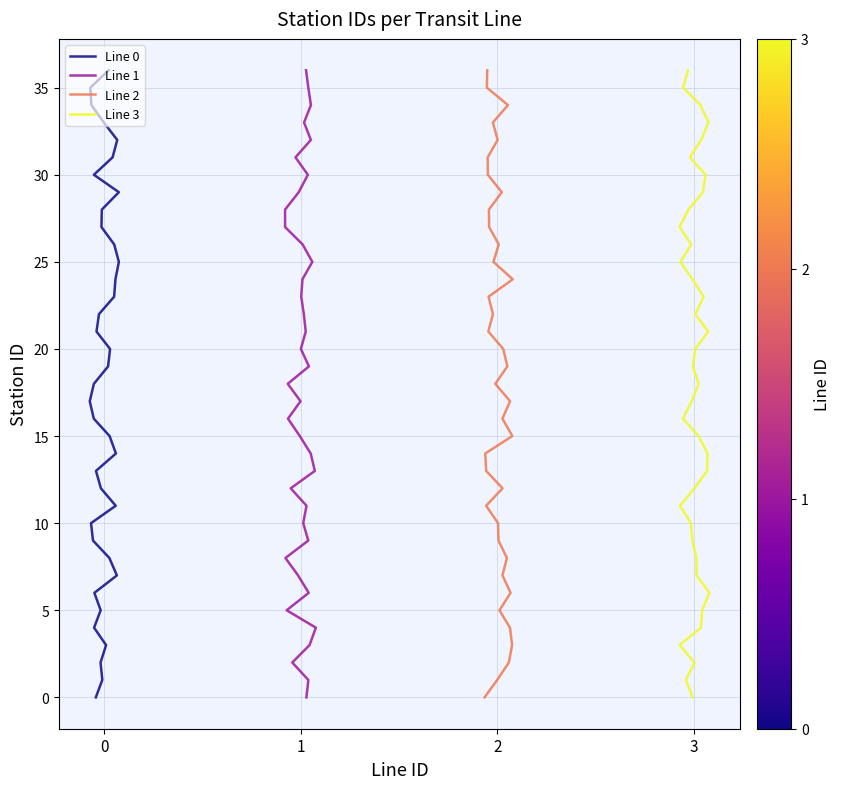

What is the value of the Line 0 point at the 11th from the left?

10